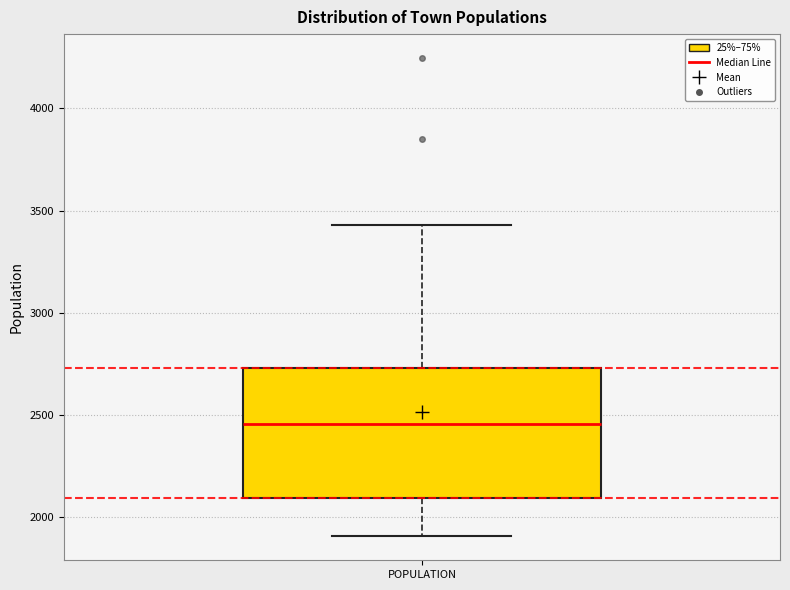

Where is the lower edge of the box for POPULATION on the y-axis? The values are not printed on the chart, so give them approximately, as read against the axis.

2100